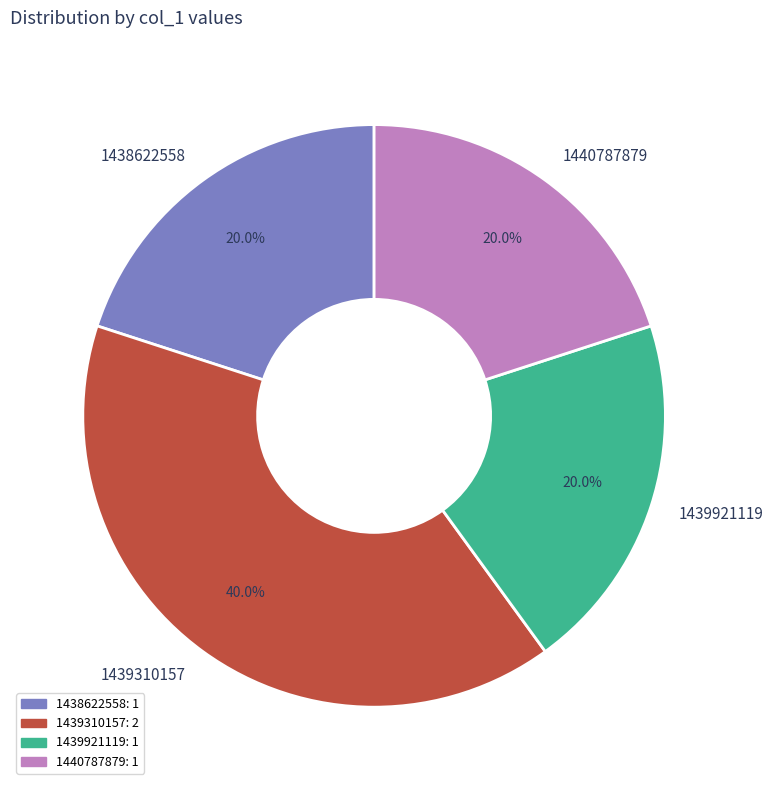

What portion of the pie excludes 1440787879?

80.0%